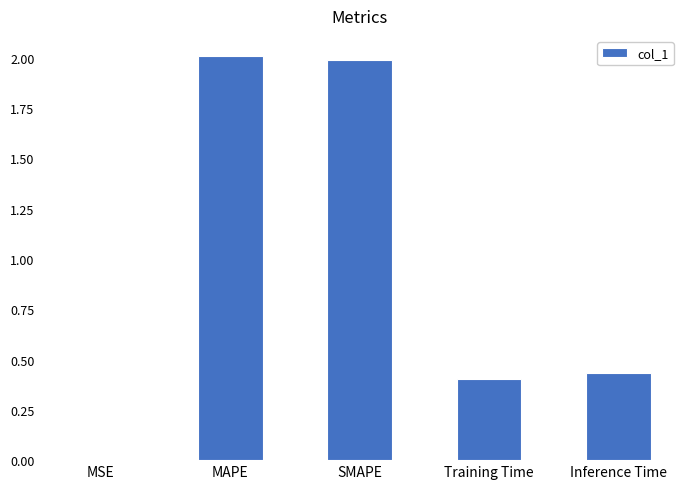

What is the change in value from MAPE to Inference Time?

-1.6